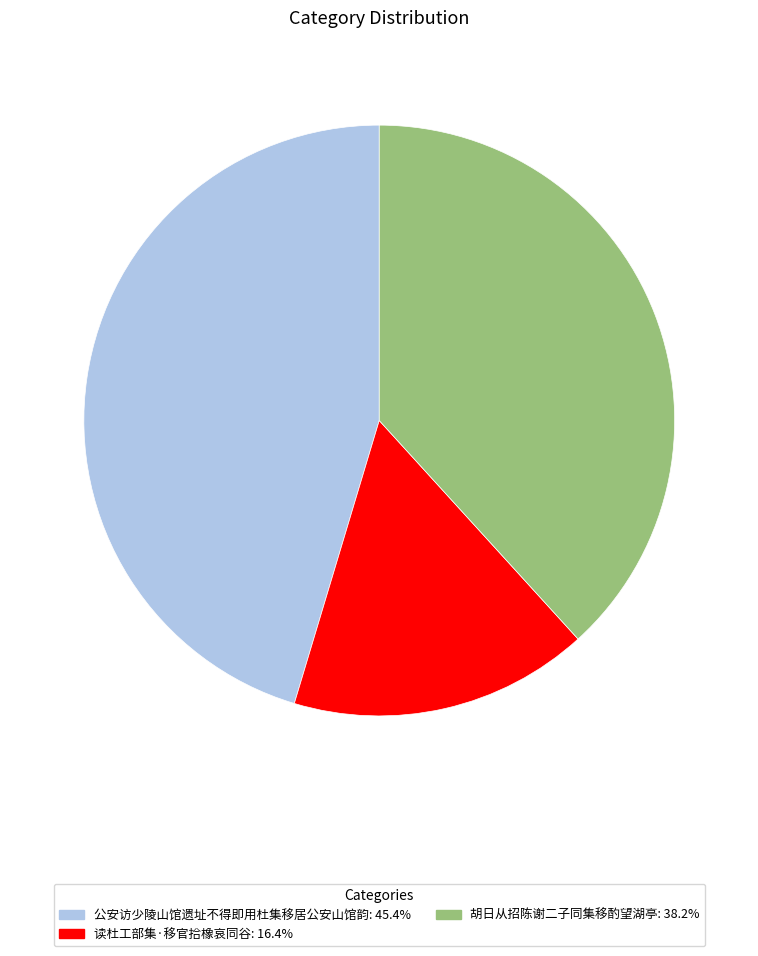

What is the smallest slice in the pie chart?

读杜工部集·移官拾橡哀同谷